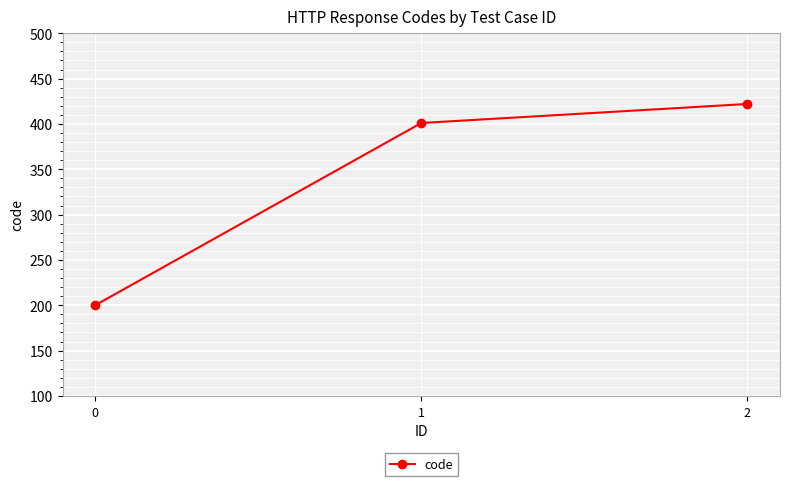

List the labels in order of value, largest first.

2, 1, 0